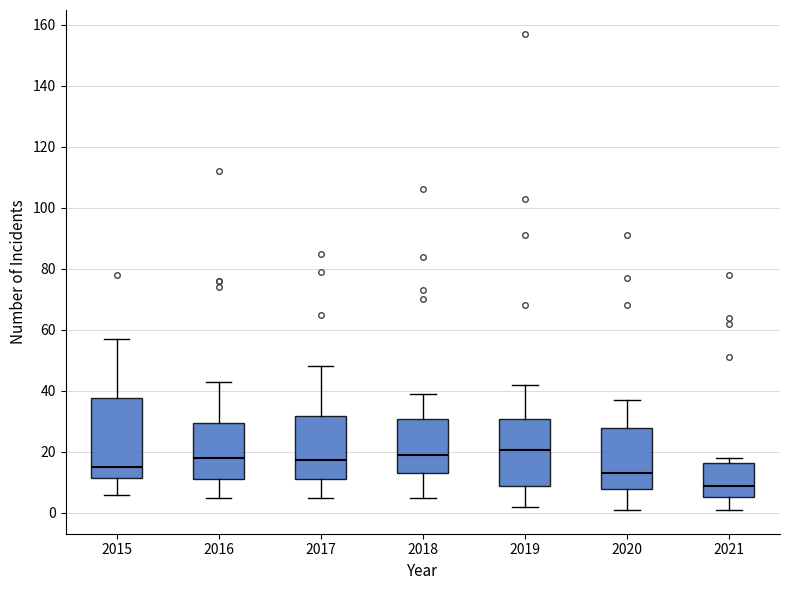

Reading left to right, read every box against the y-axis: the position of its median line, the range the box covers, and the ends of its whiskers. The values are not printed on the chart, so give them approximately, as read against the axis.

2015: median 16, box 12 to 38, whiskers 6 to 58
2016: median 18, box 12 to 30, whiskers 6 to 44
2017: median 18, box 12 to 32, whiskers 6 to 48
2018: median 20, box 14 to 30, whiskers 6 to 40
2019: median 20, box 10 to 30, whiskers 2 to 42
2020: median 14, box 8 to 28, whiskers 2 to 38
2021: median 10, box 6 to 16, whiskers 2 to 18